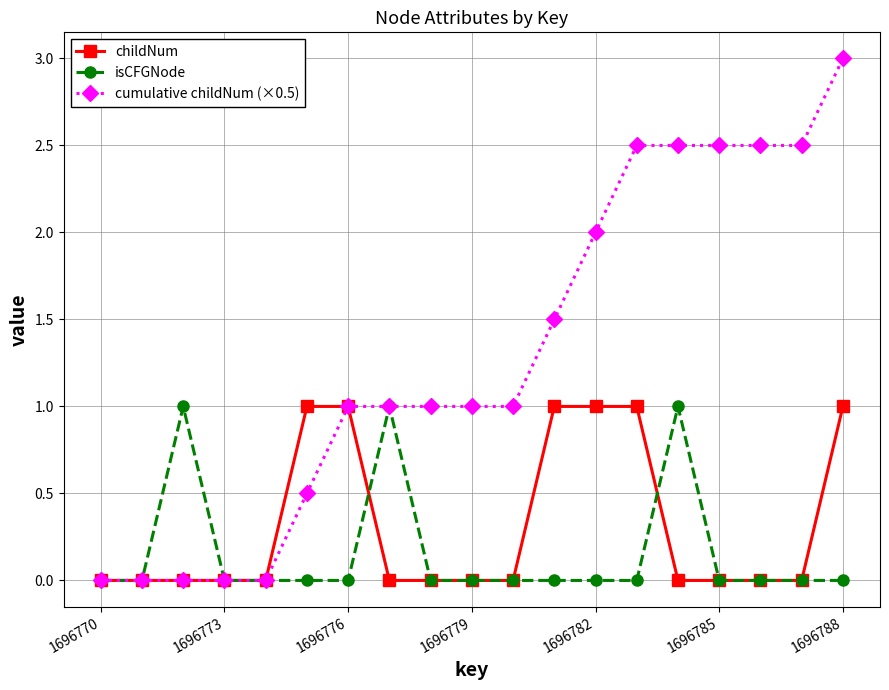

What is the value of the childNum point at the 13th from the left?

1.0